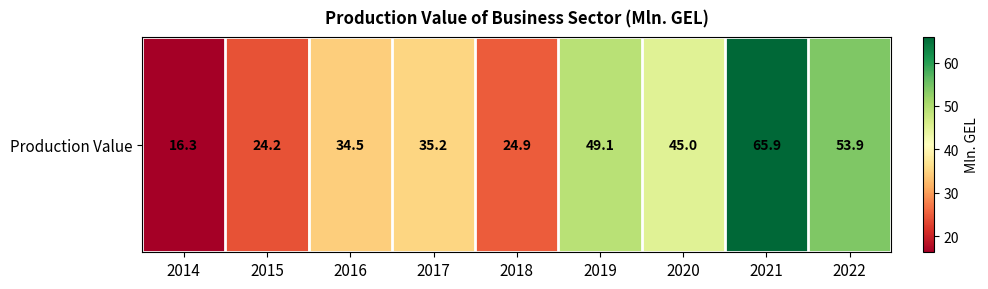

Reading left to right, list all the values displayed in this chart.

2014=16.3	2015=24.2	2016=34.5	2017=35.2	2018=24.9	2019=49.1	2020=45.0	2021=65.9	2022=53.9